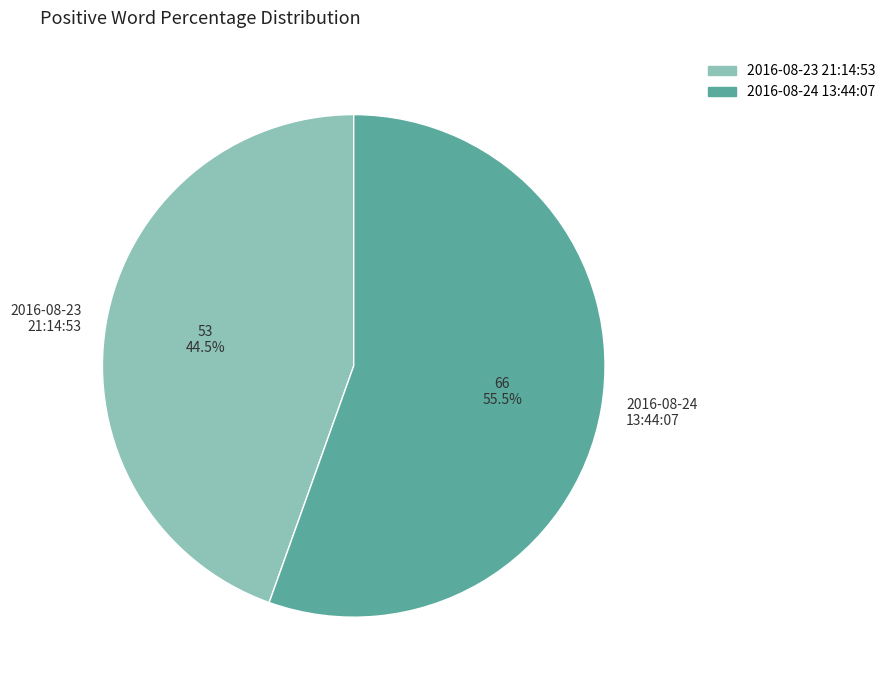

Does any single category account for the majority?

Yes